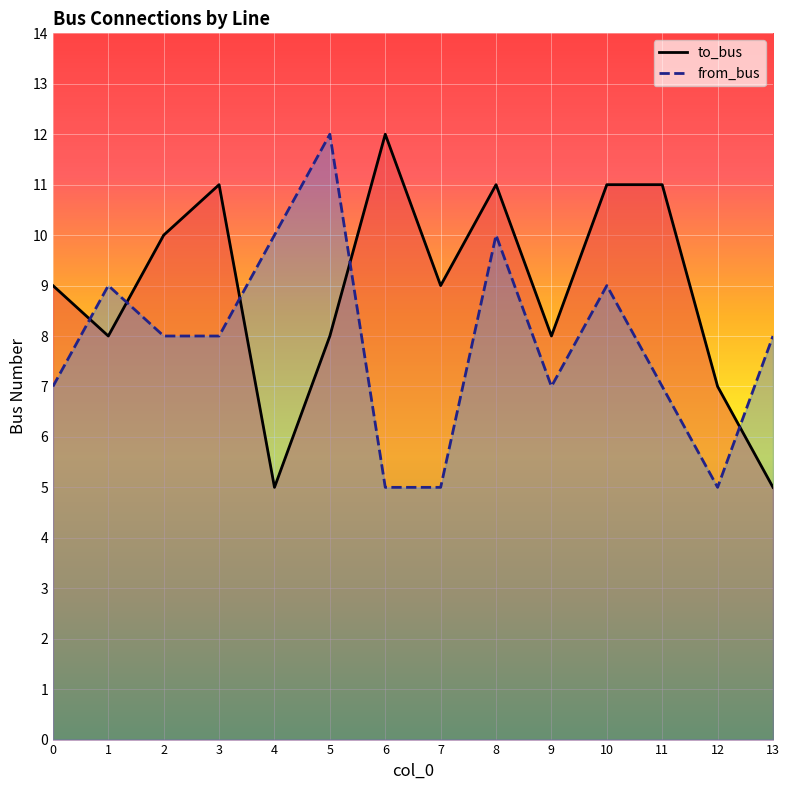

At how many categories does at least one series exceed 10?

6